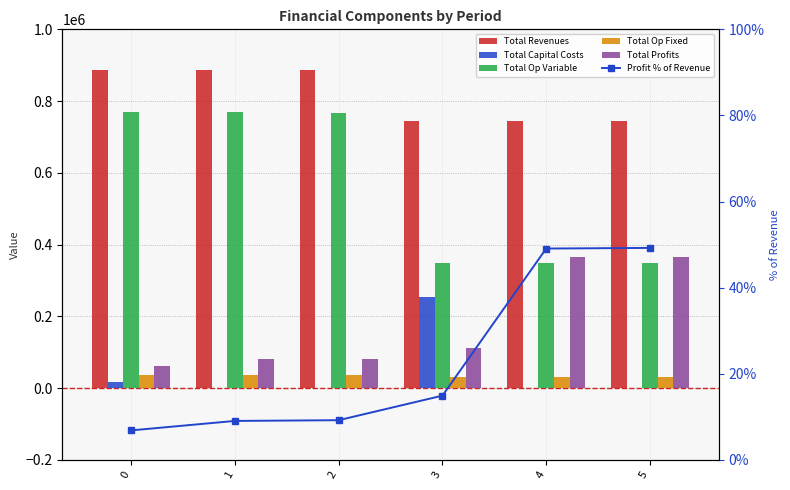

Are the bars horizontal?

No